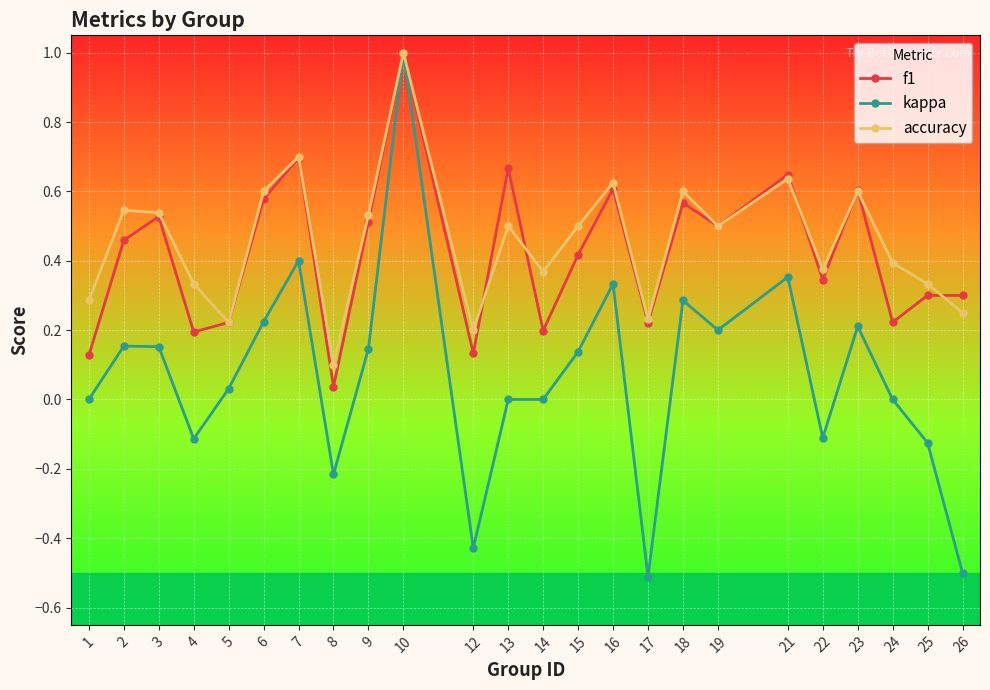

Is it true that accuracy equals 0.4 at 26?

False